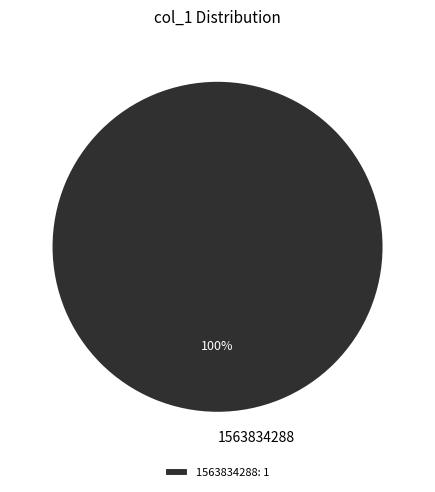

Count the number of slices in the pie.

1